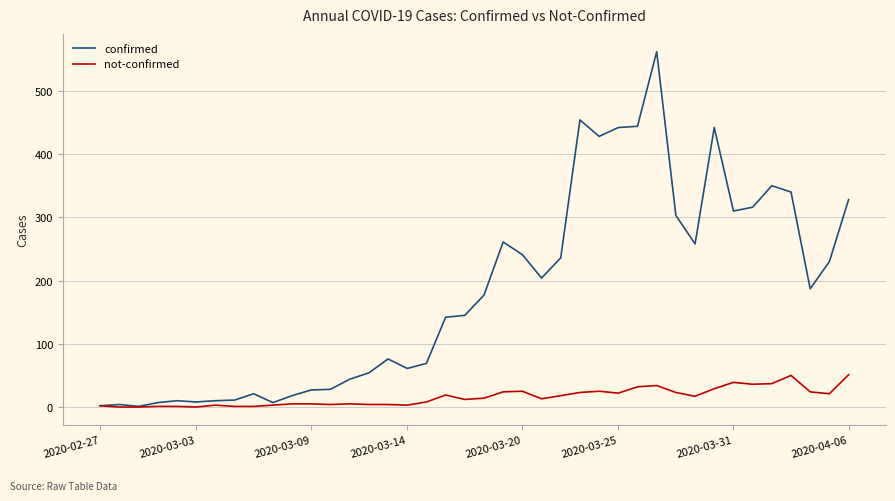

What is the sum of all not-confirmed values?

638